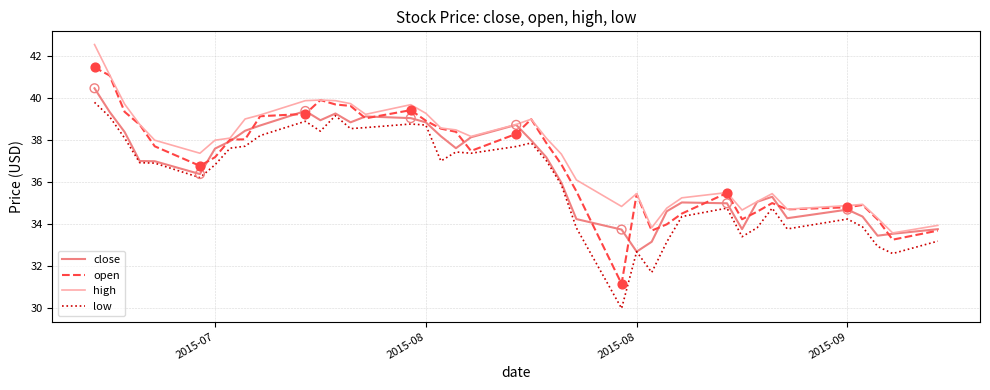

Which series has the widest spread of values?

open